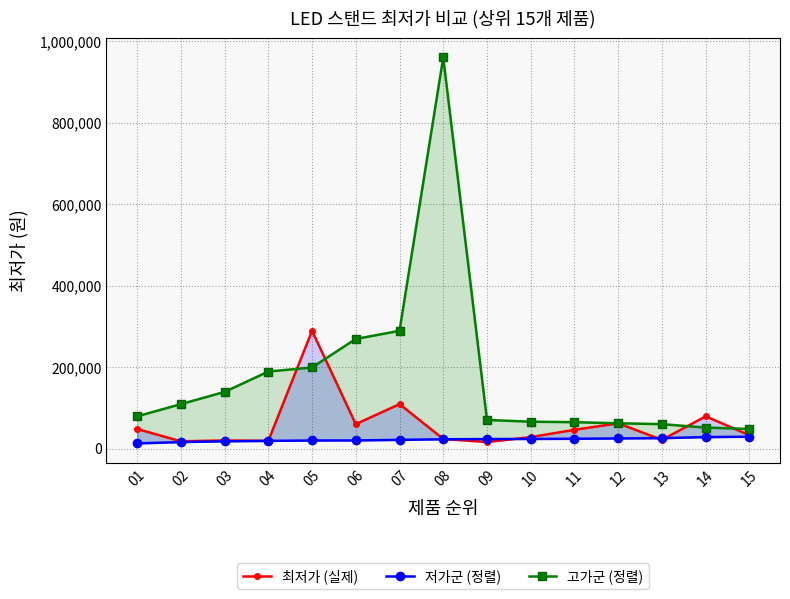

True or false: 고가군 (정렬) has more than 2 points higher than both neighbors.

False